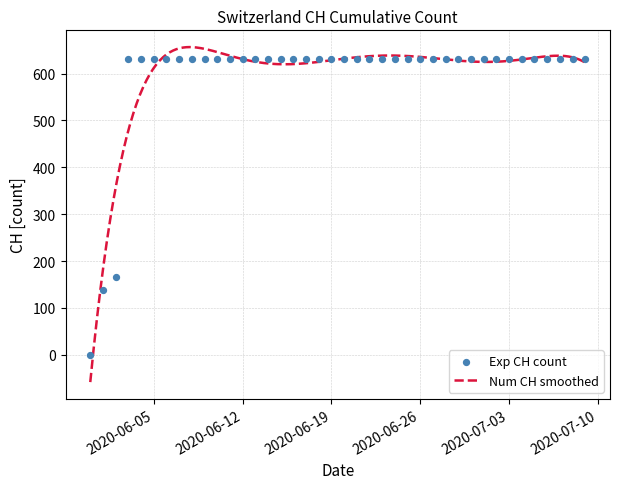

Approximately how many times larger is the value at 2020-07-04 compared to 2020-06-01?

4.5